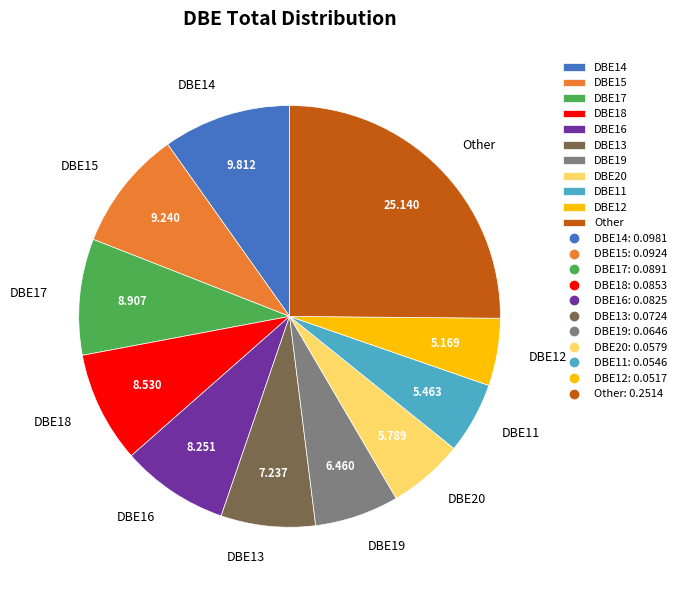

Does any single category account for the majority?

No